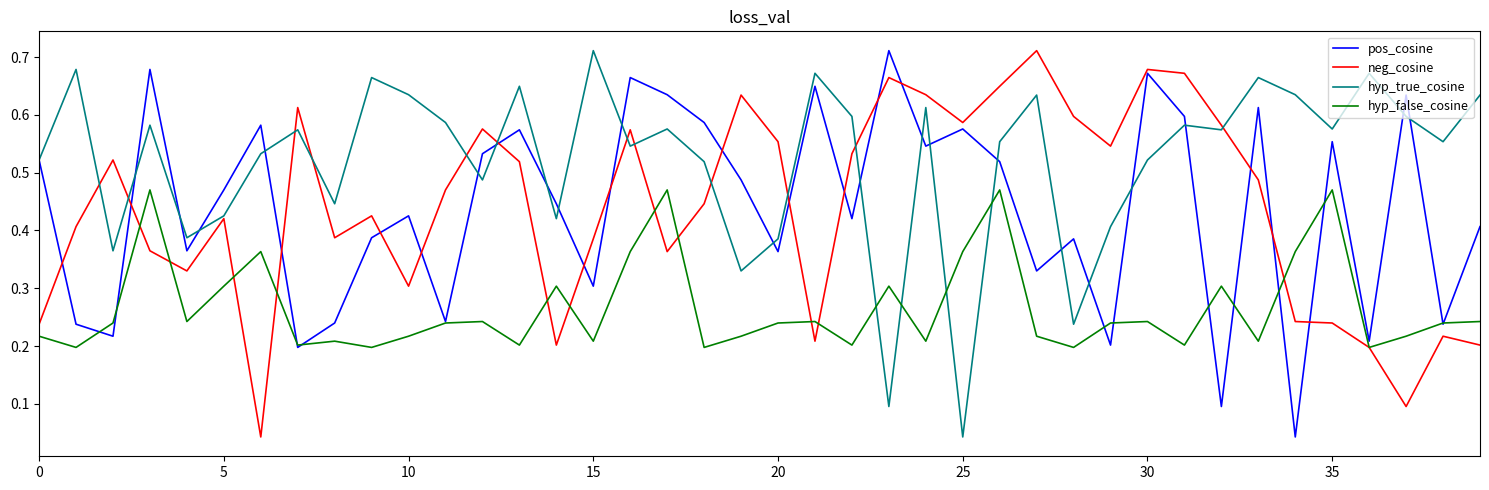

Which series has the largest total across all categories?

hyp_true_cosine